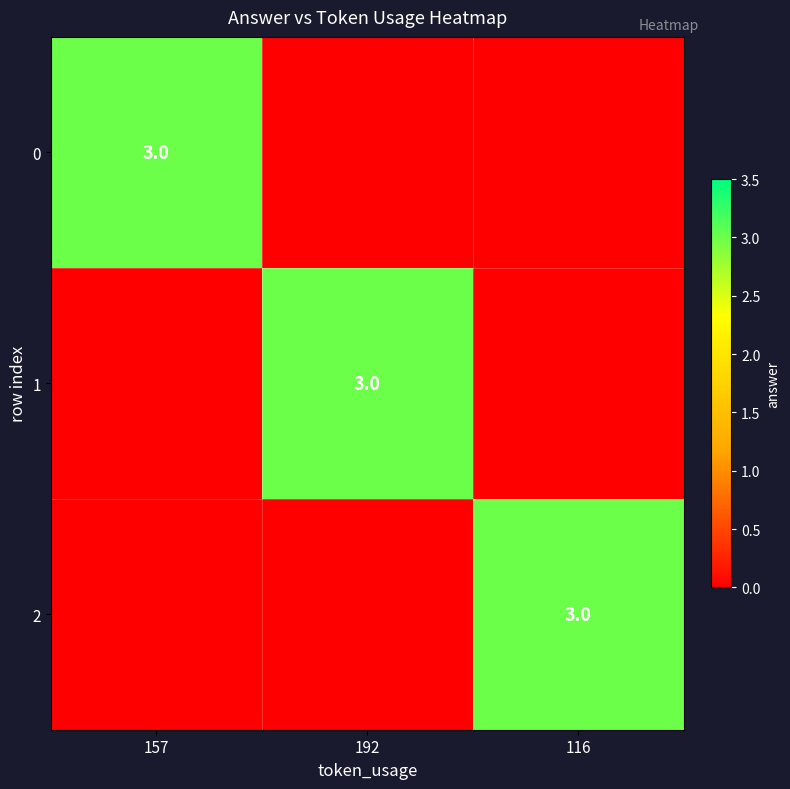

True or false: 1 has a value of 3 at 192.

True